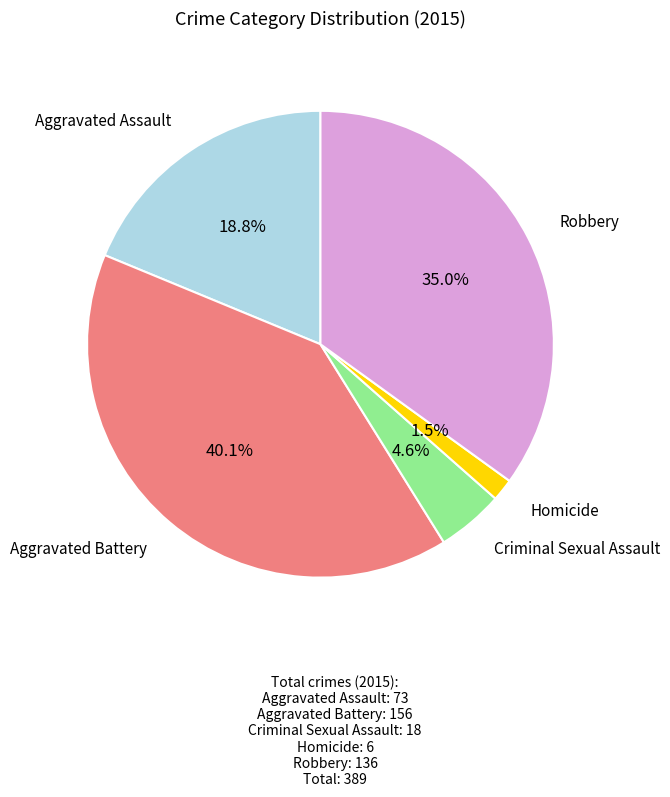

Is there a majority slice in this chart?

No